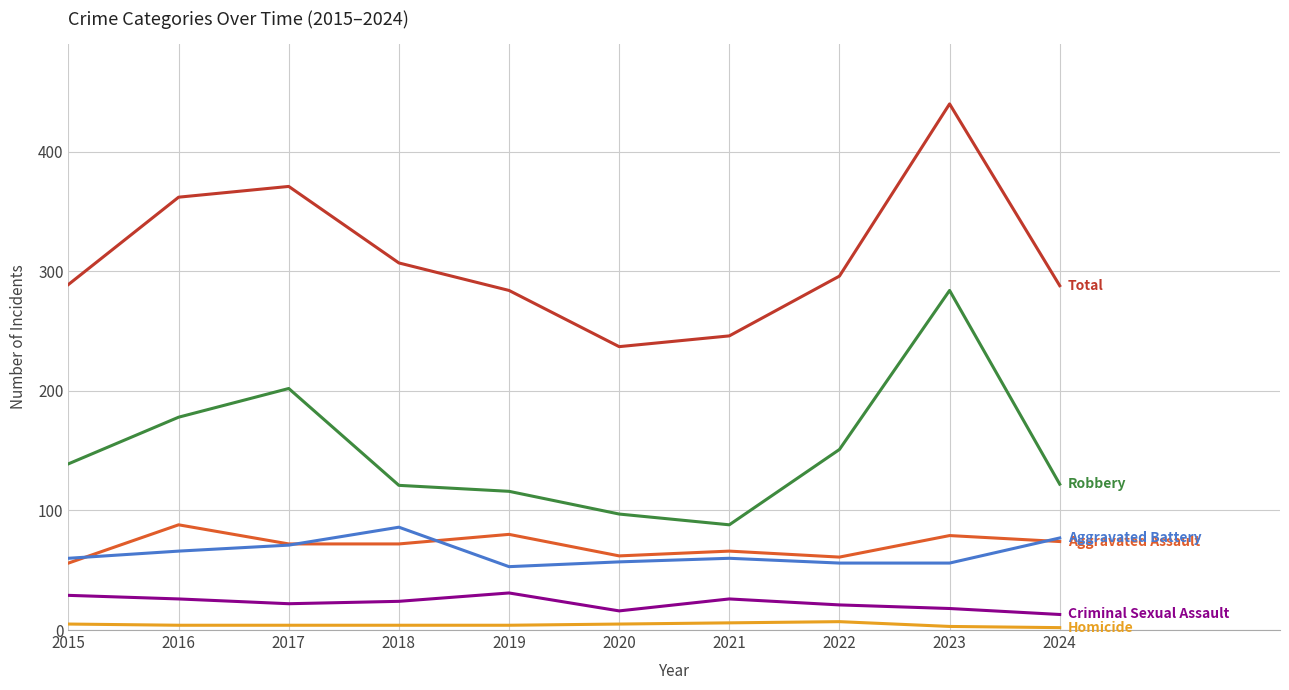

What is the maximum value shown in the chart?

440